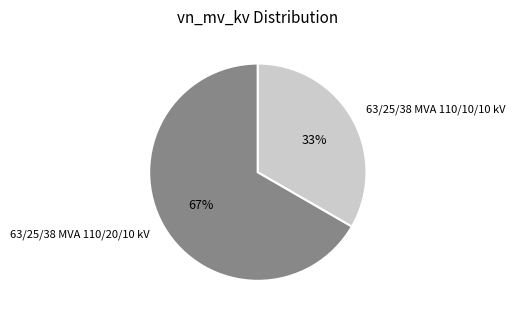

Does 63/25/38 MVA 110/20/10 kV represent more than half of the total?

Yes